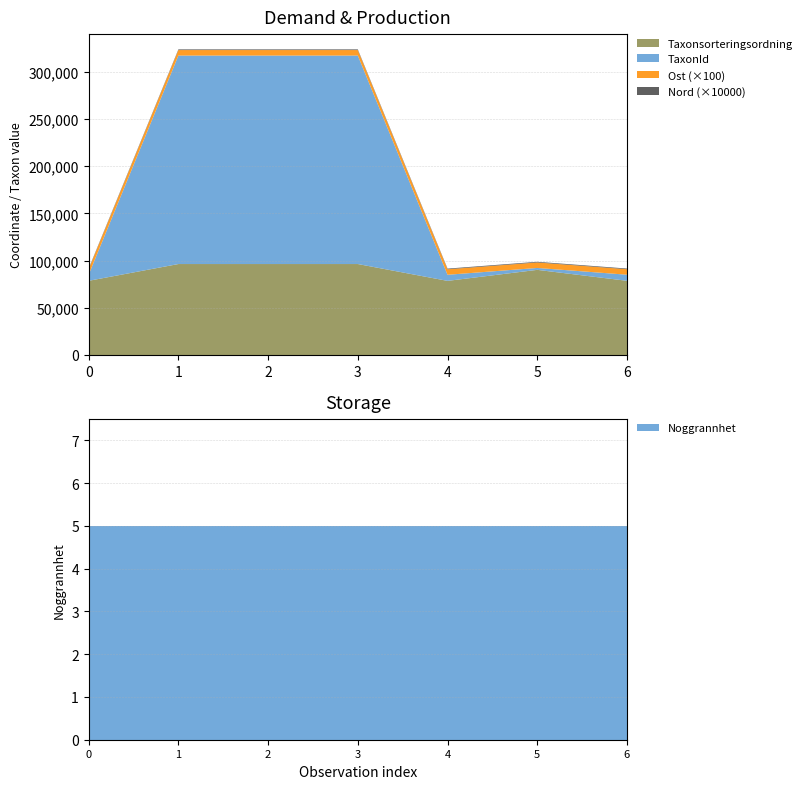

Reading left to right, what are all the values shown in this chart?

Taxonsorteringsordning: 2022-10-10=78569	1=96334	2=96334	3=96334	4=78503	5=90174	6=78569
TaxonId: 2022-10-10=6458	1=220787	2=220787	3=220787	4=6456	5=2014	6=6458
Noggrannhet: 2022-10-10=5	1=5	2=5	3=5	4=5	5=5	6=5
Ost: 2022-10-10=582229	1=582269	2=582251	3=582255	4=582278	5=582166	6=582255
Nord: 2022-10-10=7083619	1=7083633	2=7083640	3=7083654	4=7083639	5=7083580	6=7083655